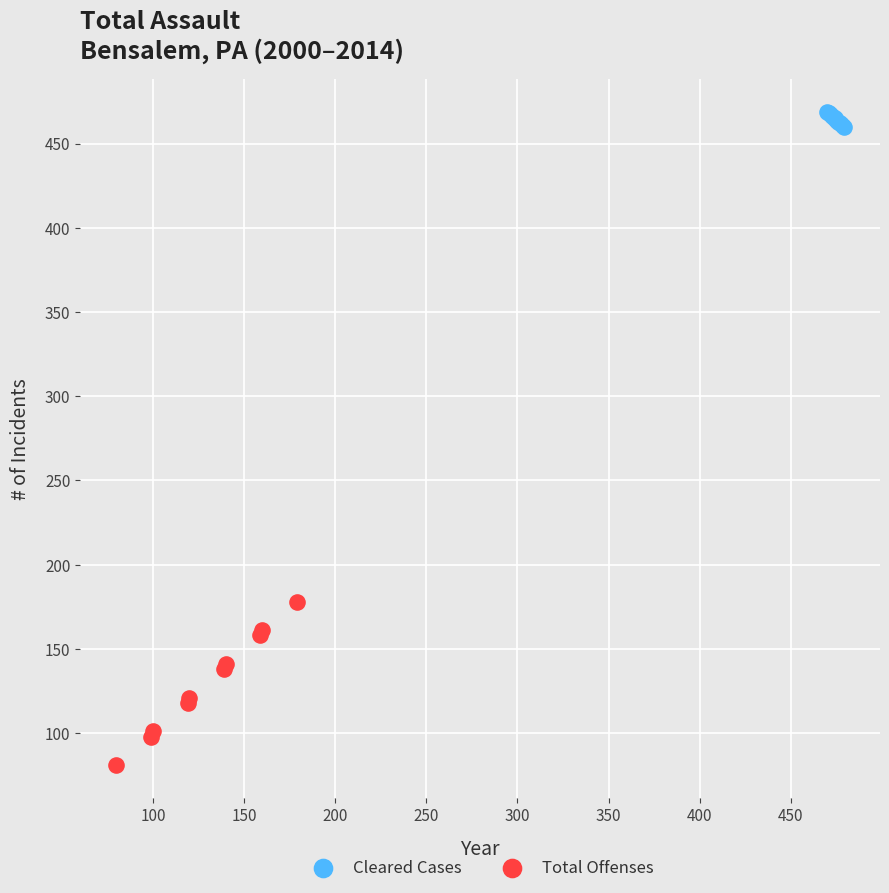

What are all the series names shown in the legend?

Cleared Cases, Total Offenses